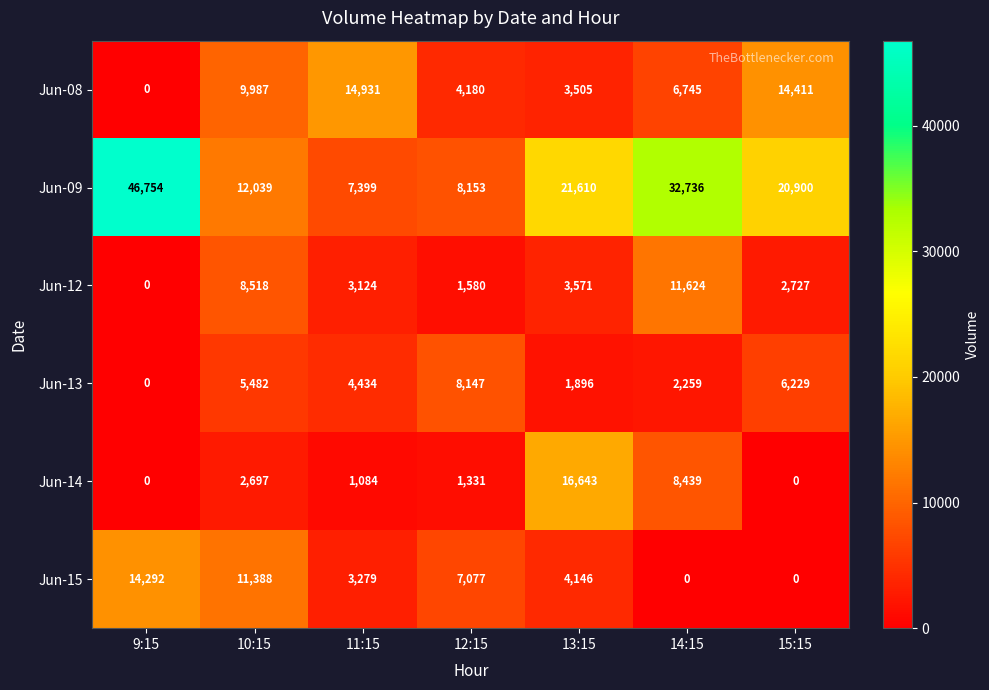

Is it true that Jun-08 equals 26261 at 11:15?

False